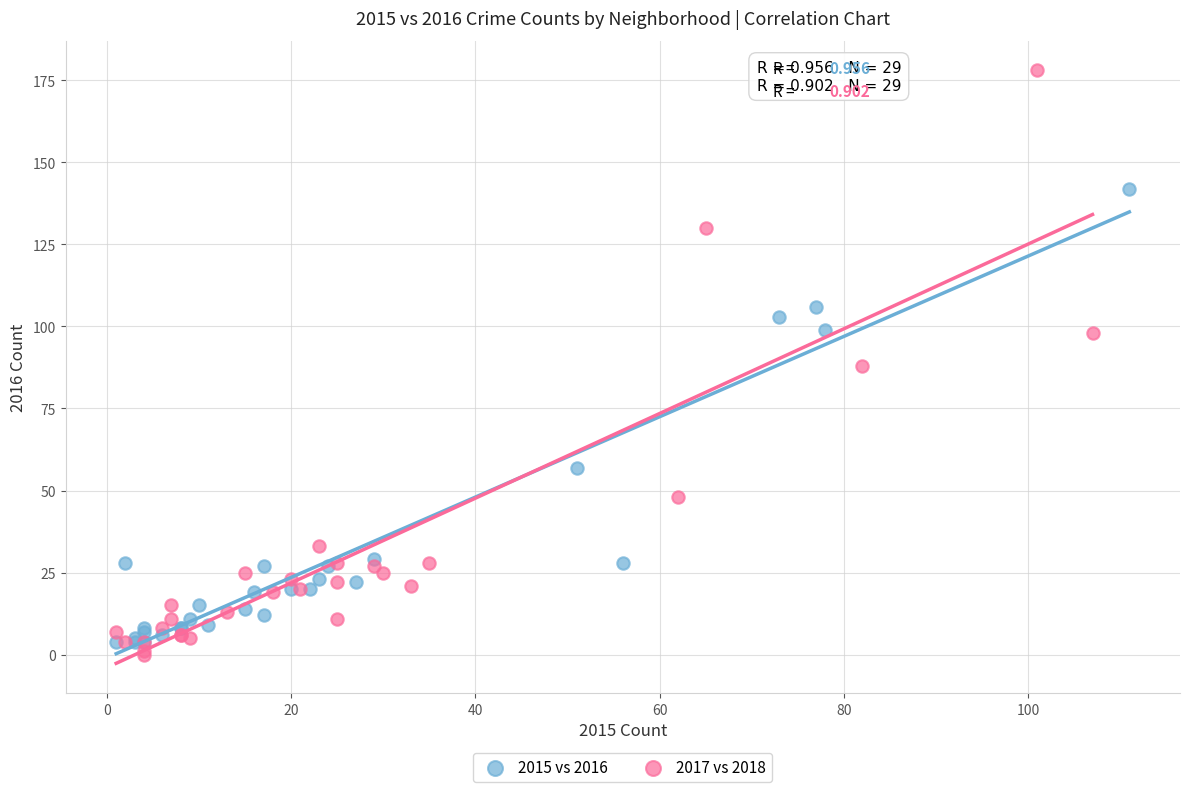

Which series reaches the maximum Y coordinate?

2017 vs 2018